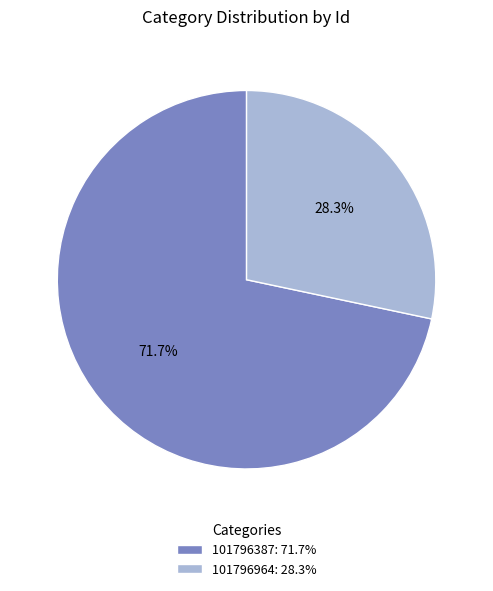

Which slice is the smallest?

101796964